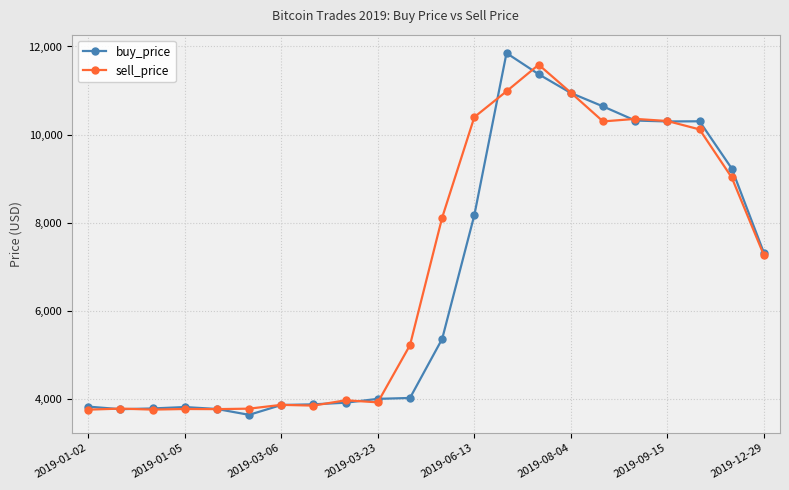

What is the value of the sell_price point at the 13th from the left?

10397.0